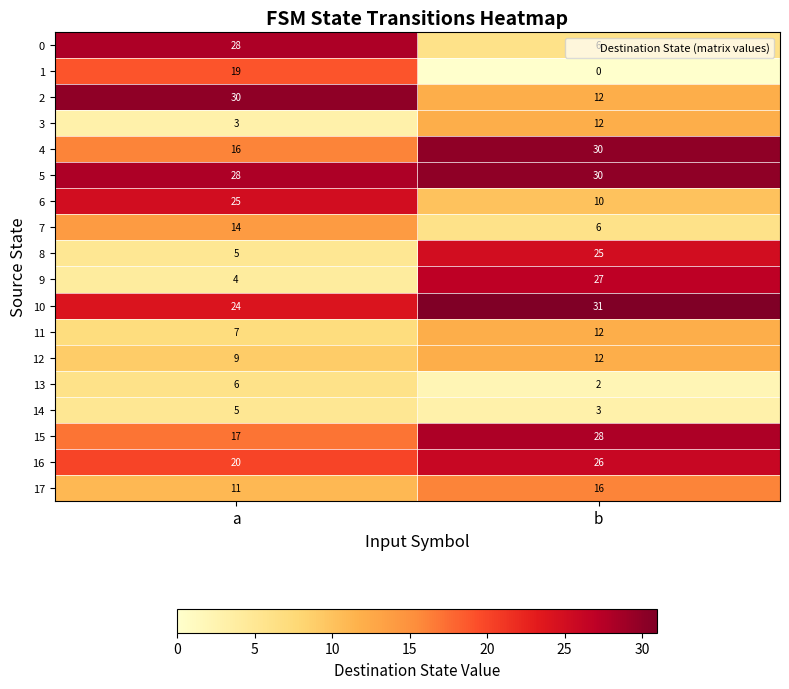

At which category is the sum across all series the highest?

b